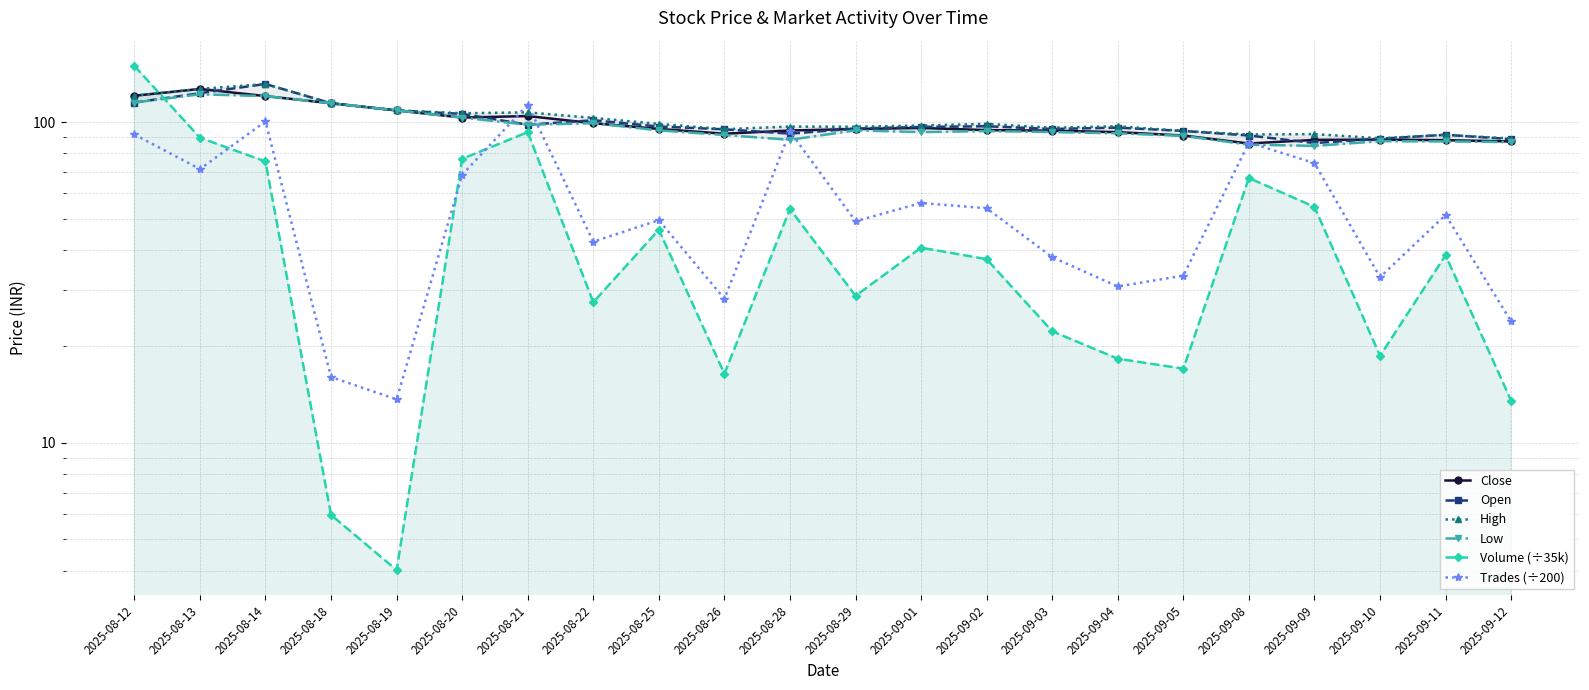

True or false: High has more than 1 points higher than both neighbors.

True